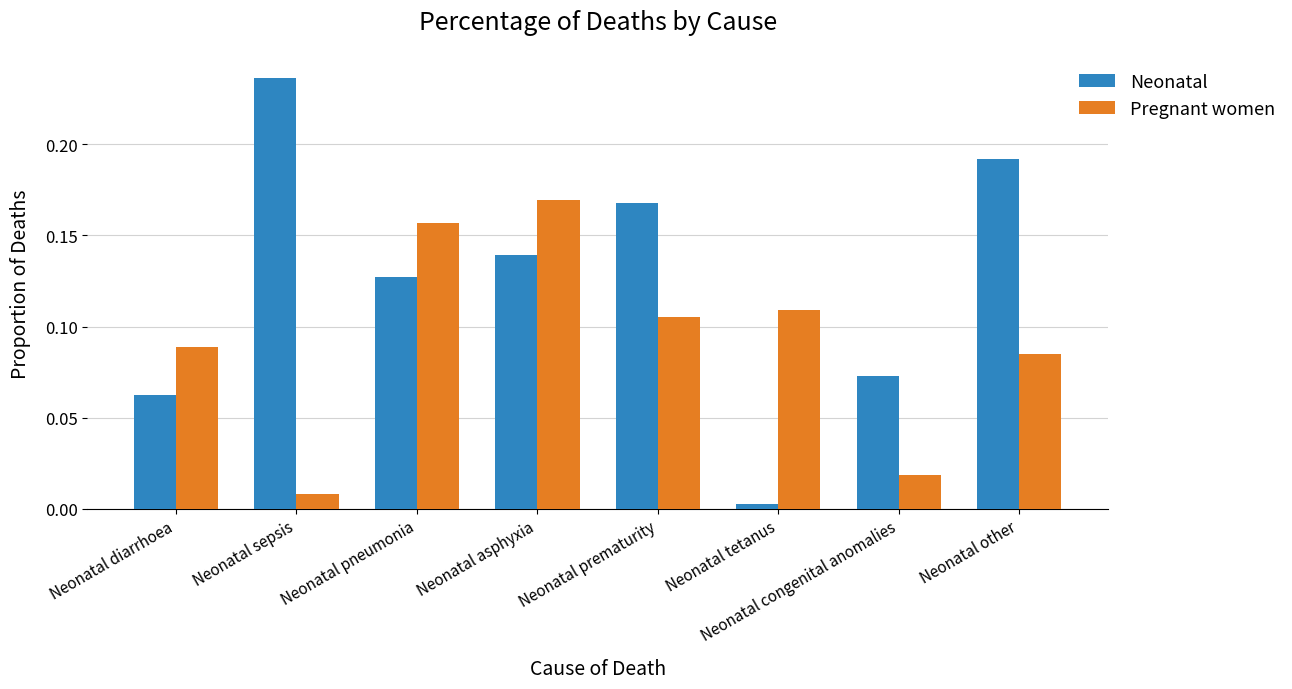

Which series has the largest range (max minus min)?

Neonatal